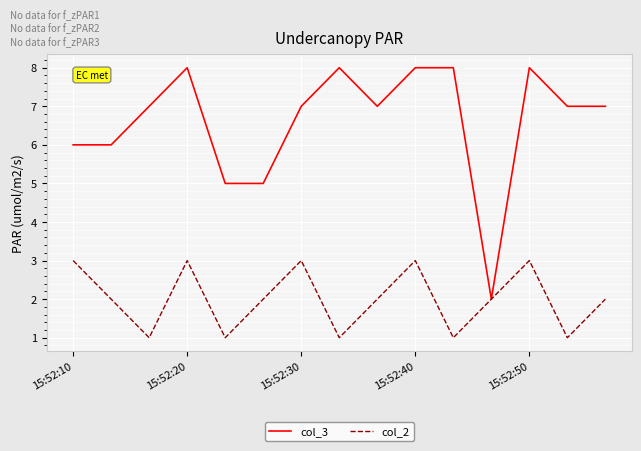

Which series has the largest total across all categories?

col_3